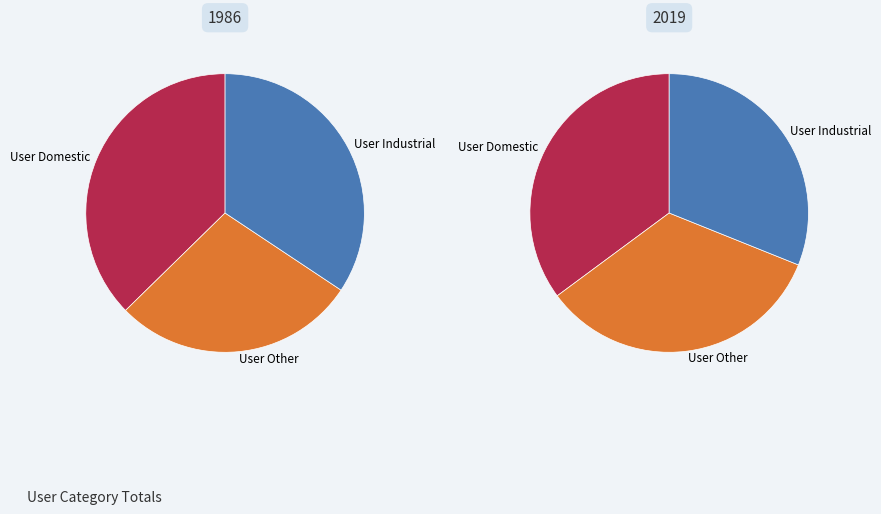

True or false: 9 accounts for 14% of the total.

False